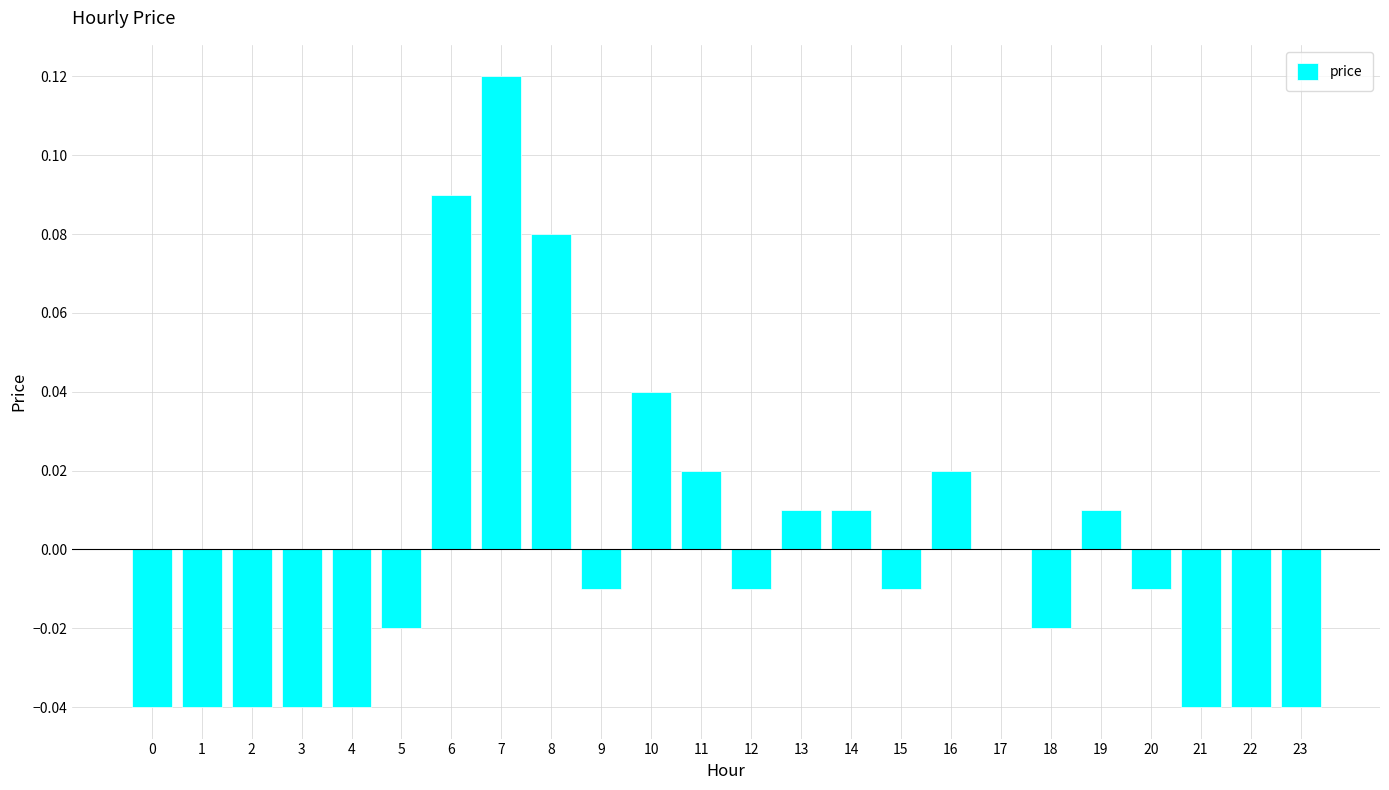

Where does the data first go above 0?

6